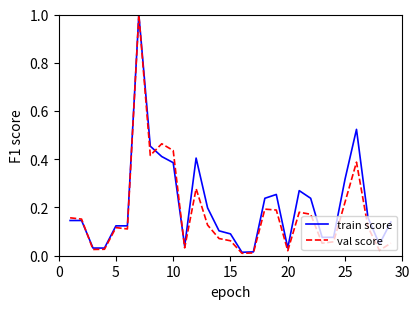

Which series has the widest spread of values?

val score